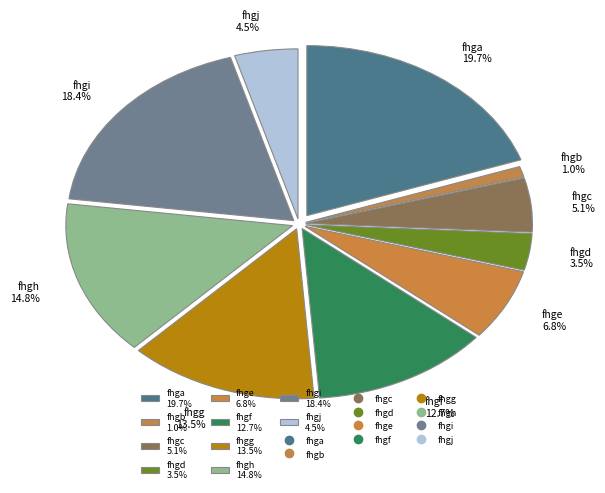

Which has a higher value, fhgc or fhgi?

fhgi